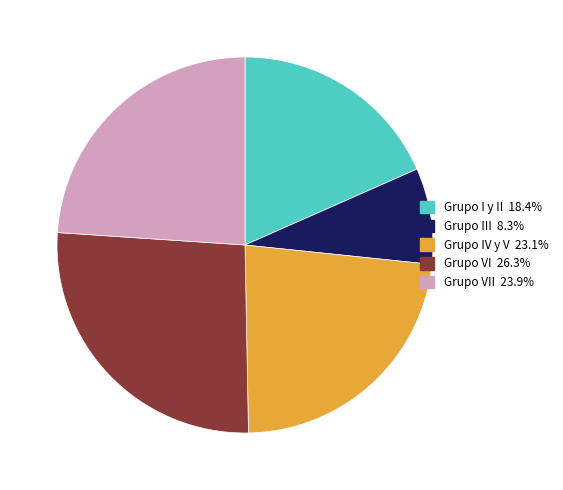

Is there any slice that represents more than half of the pie?

No